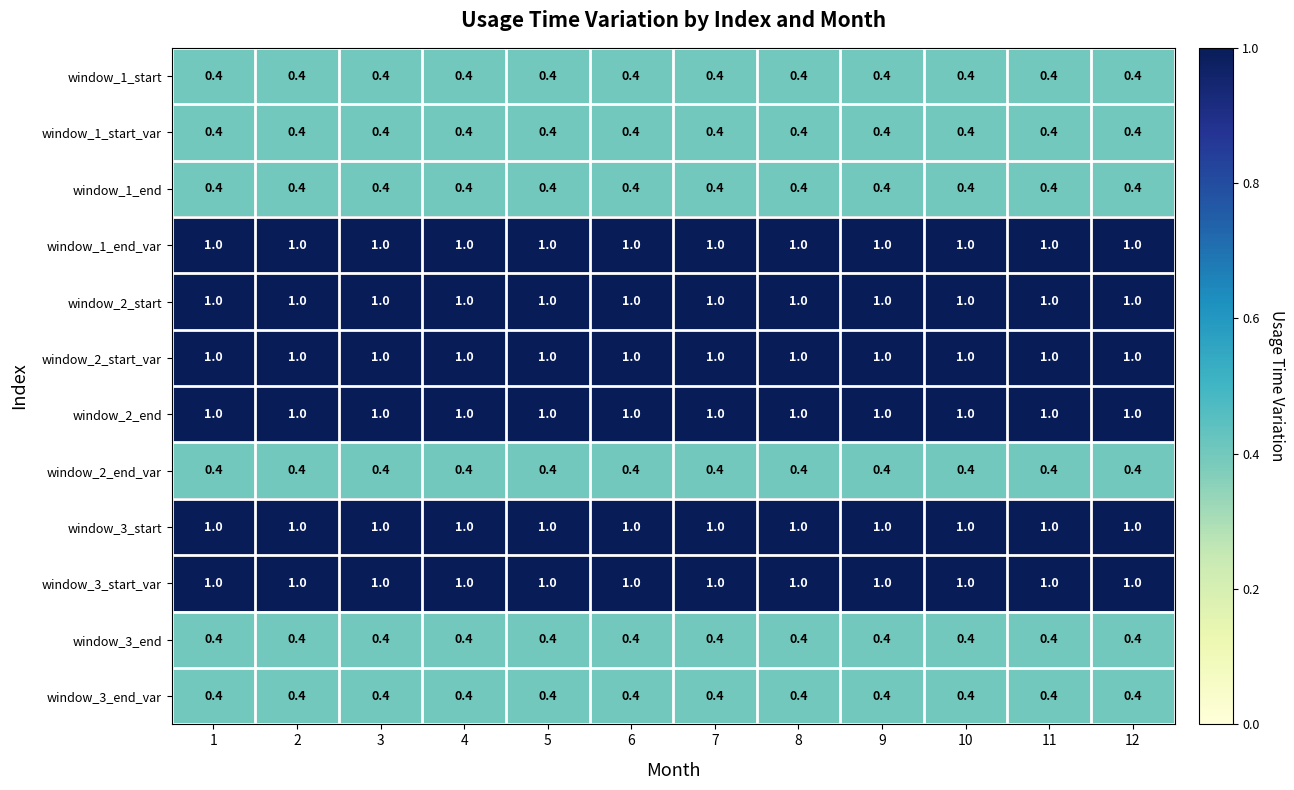

True or false: window_2_start_var has a value of 1.7 at 8.

False